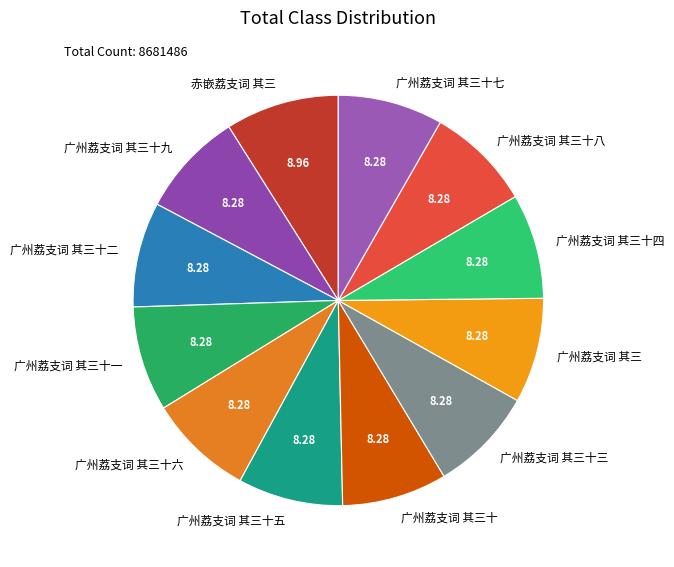

What is the ratio of the value at 广州荔支词 其三十七 to the value at 广州荔支词 其三十八?

1.0